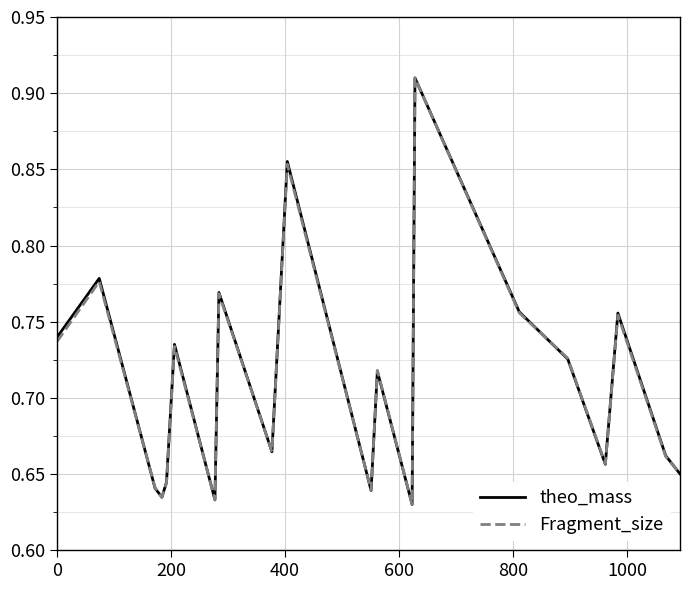

What are all the series names shown in the legend?

theo_mass, Fragment_size